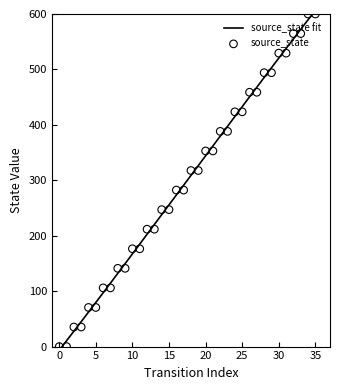

Between 13 and 33, which is larger?

33